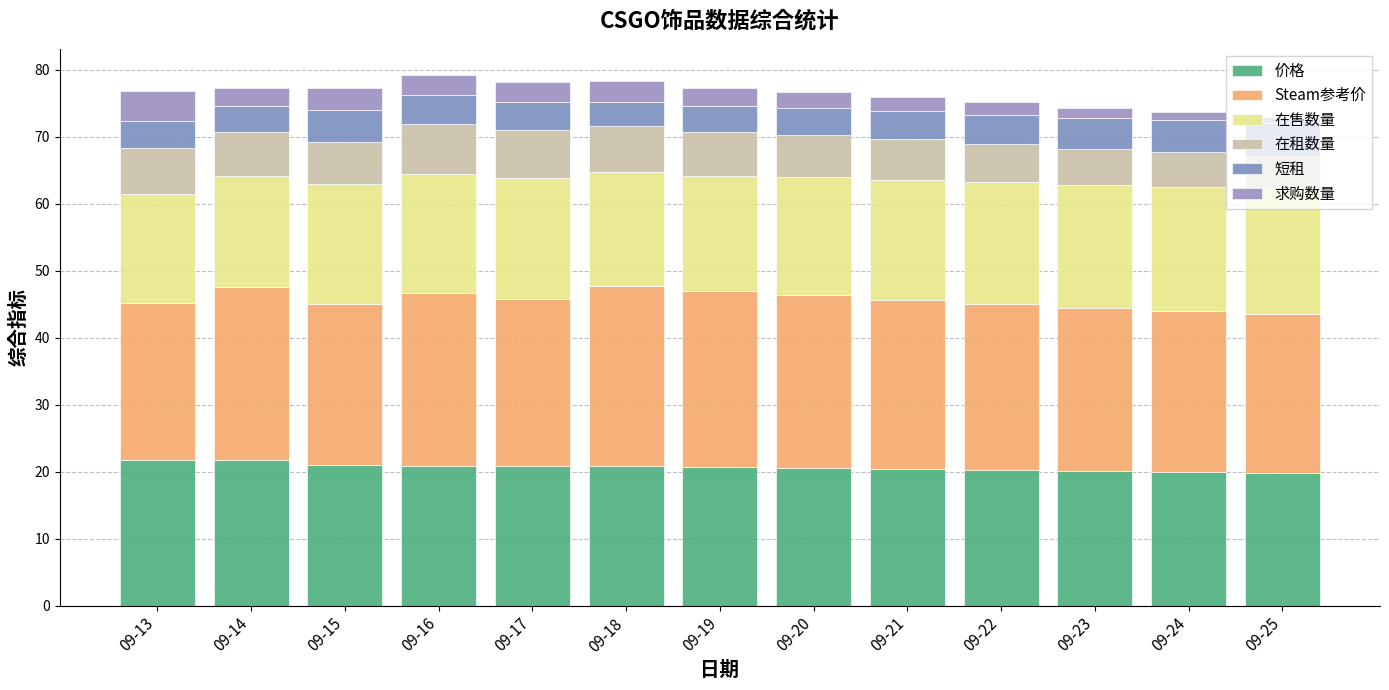

Which series has the widest spread of values?

求购数量